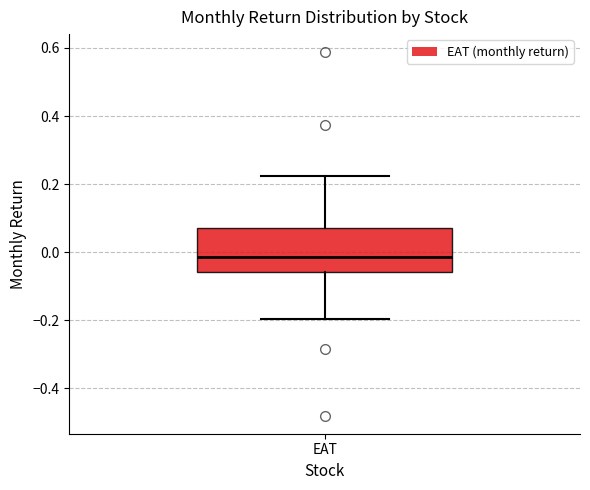

Transcribe this box plot: give where the median line is, the range the box spans, and where the two whiskers end, as read against the y-axis. The values are not printed on the chart, so give them approximately, as read against the axis.

median -0.02, box -0.06 to 0.08, whiskers -0.20 to 0.22